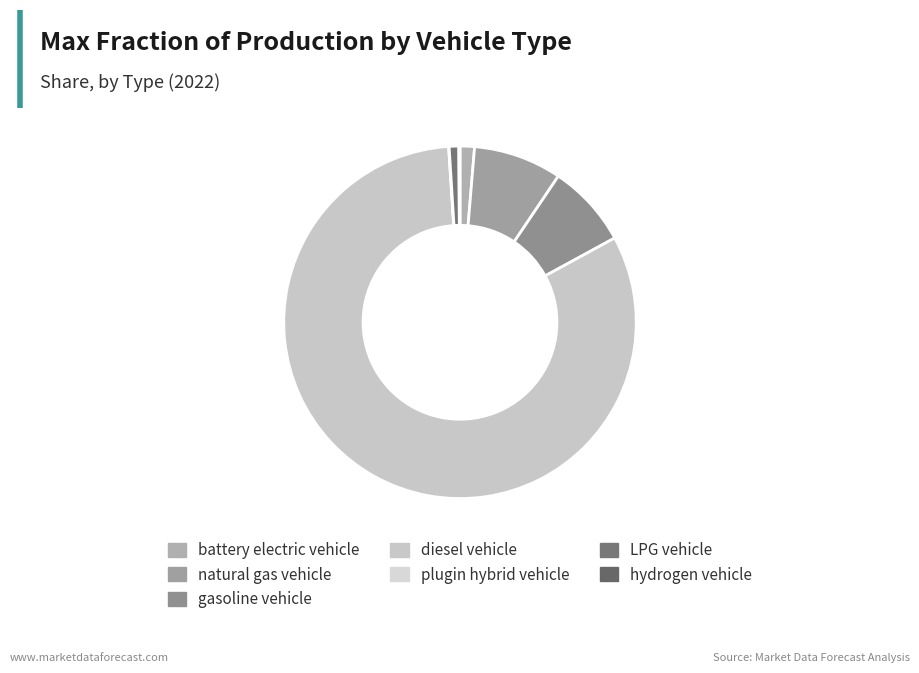

Does gasoline vehicle account for over 50% of the chart?

No